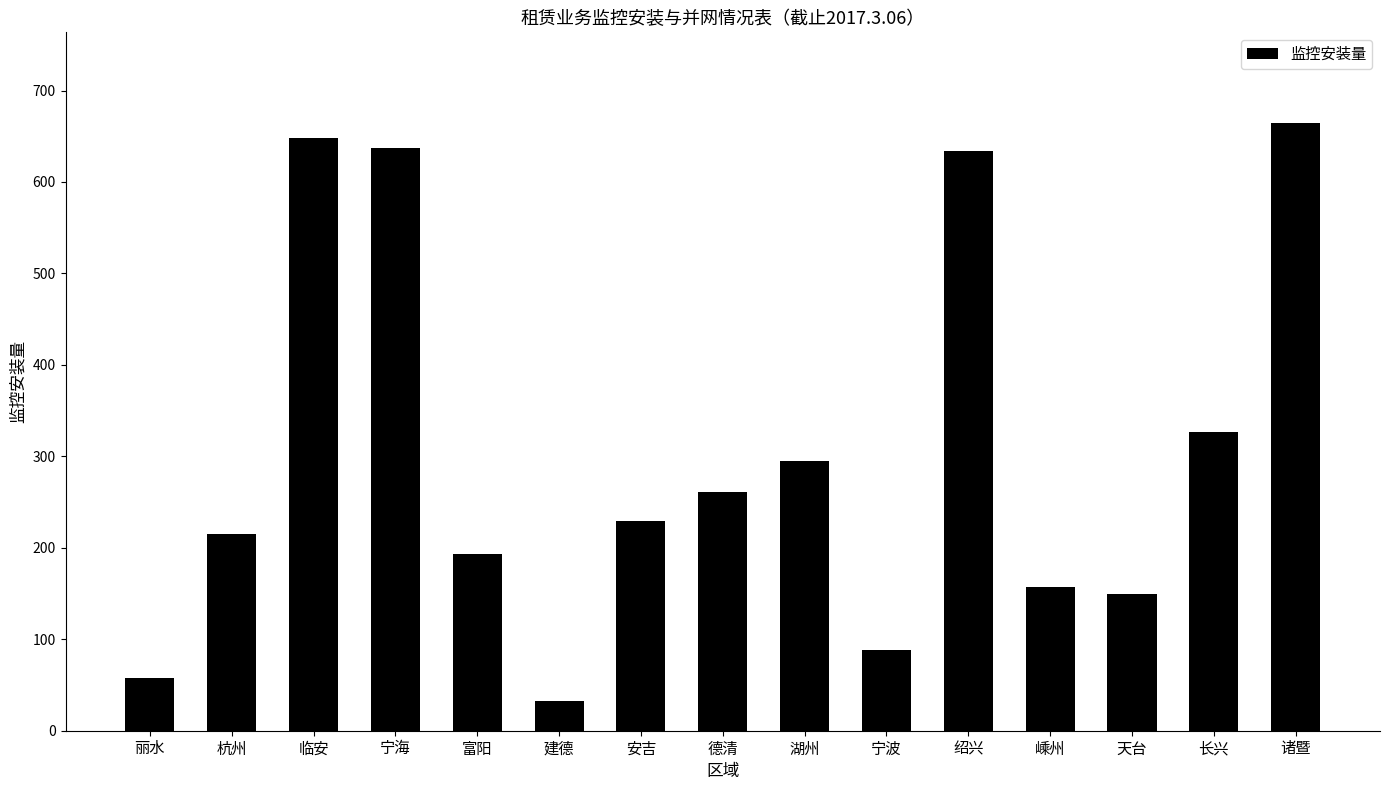

Are the bars grouped side by side (vs. stacked)?

No